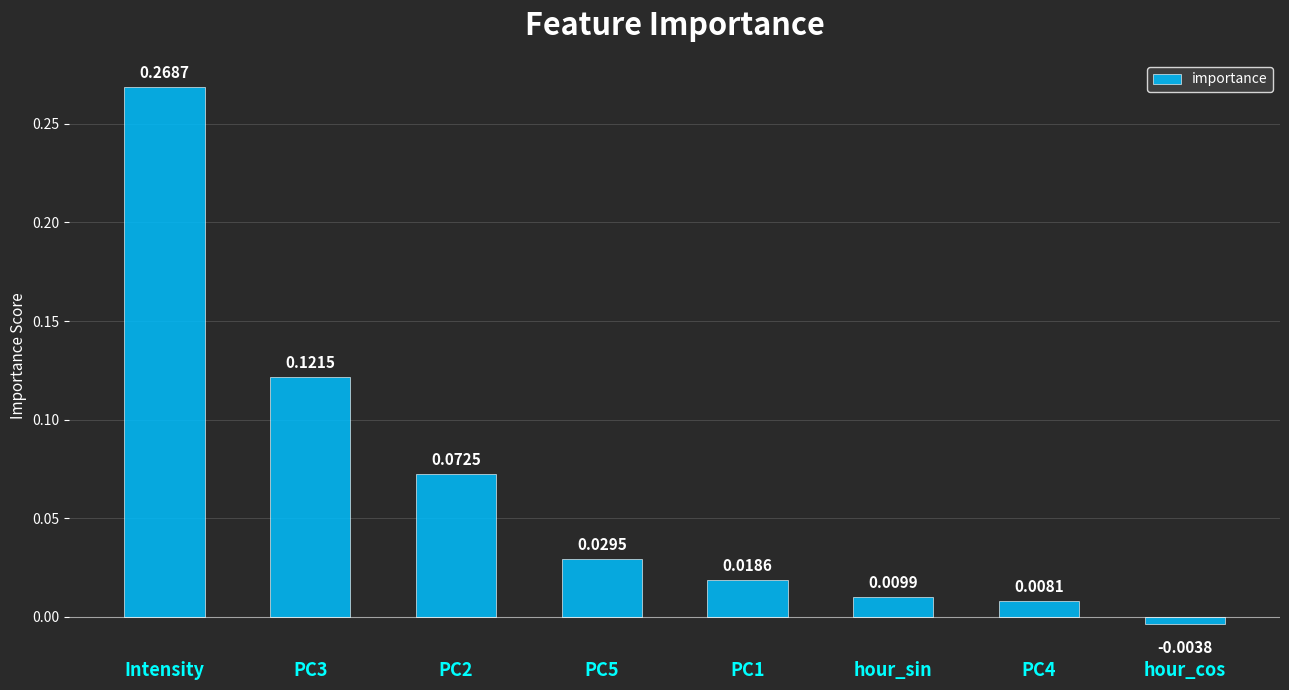

Are the bars horizontal?

No